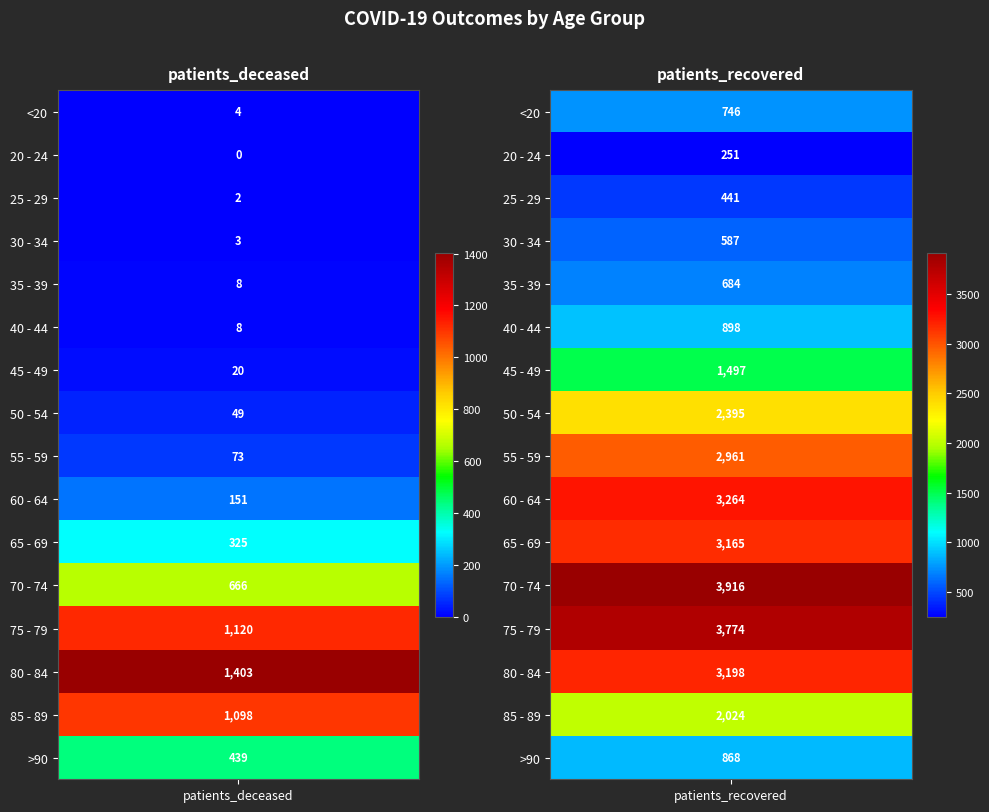

What is the difference between the maximum and minimum values in the 50 - 54 series?

2346